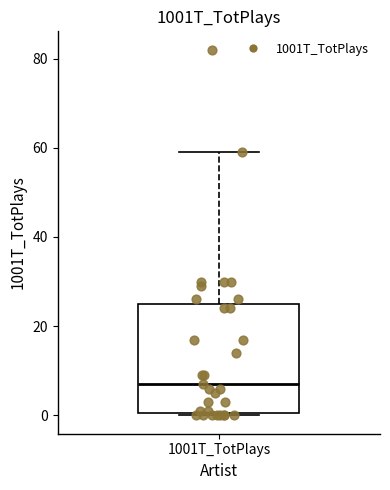

Read this box plot against the y-axis: the position of the median line, the range covered by the box, and the ends of both whiskers. The values are not printed on the chart, so give them approximately, as read against the axis.

median 8, box 0 to 26, whiskers 0 to 60